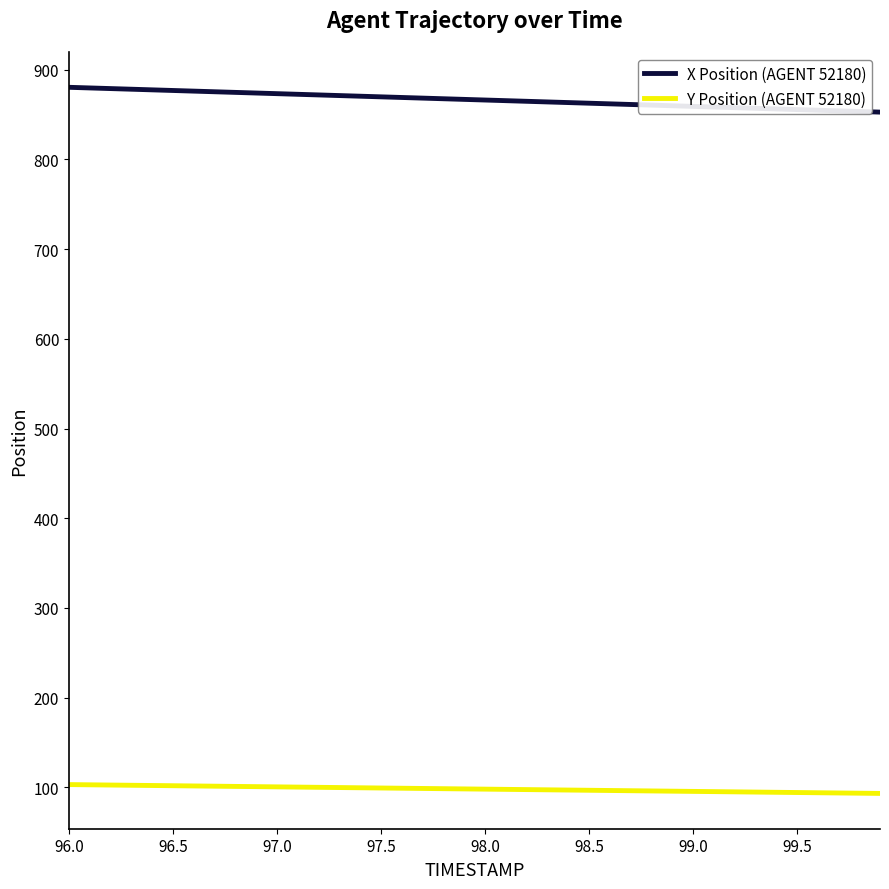

True or false: Y Position (AGENT 52180) and X Position (AGENT 52180) intersect in this chart.

False